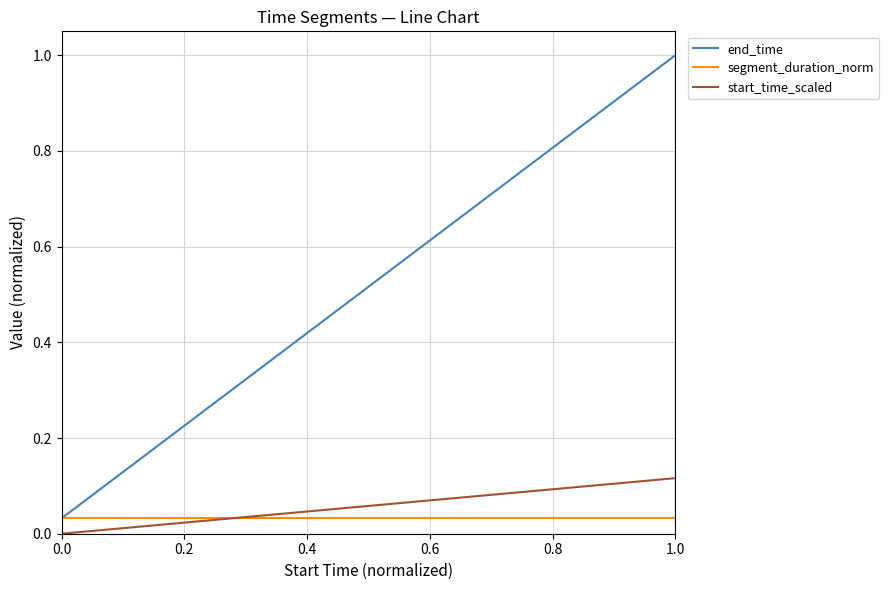

Which series has the largest total across all categories?

end_time